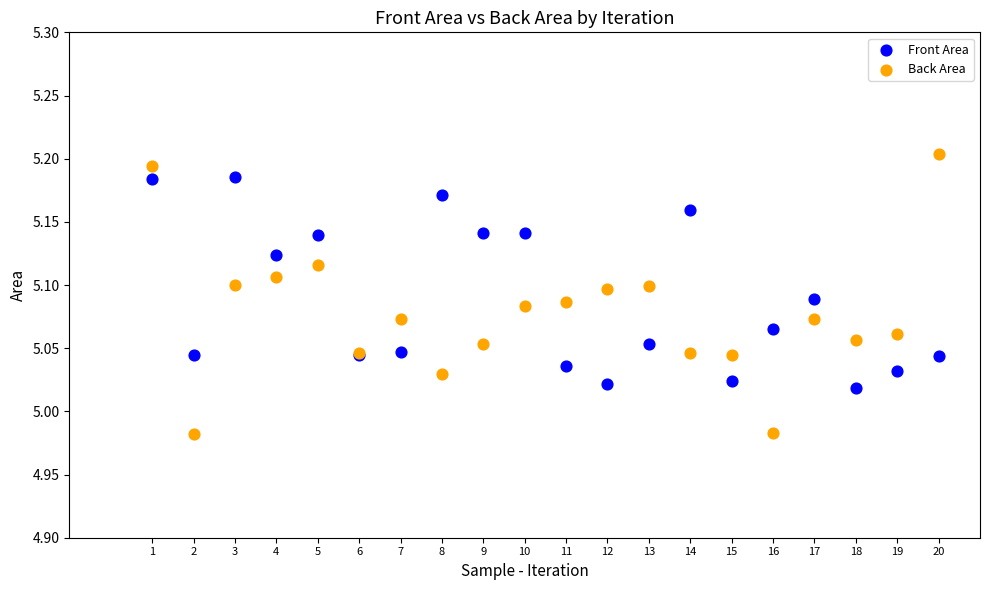

Which series has the widest spread of Y values?

Back Area